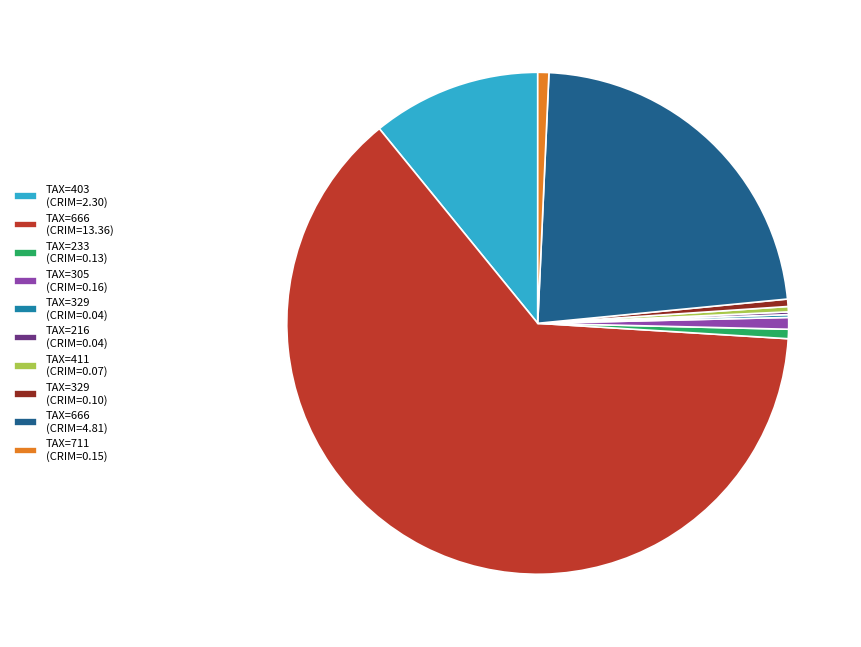

Is there any slice that represents more than half of the pie?

Yes